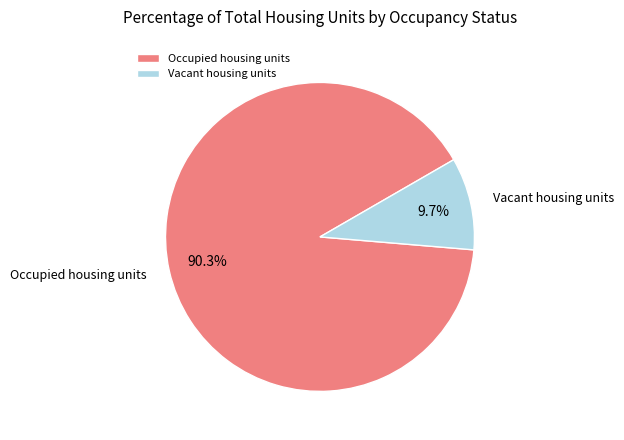

Which category has the biggest portion of the pie?

Occupied housing units